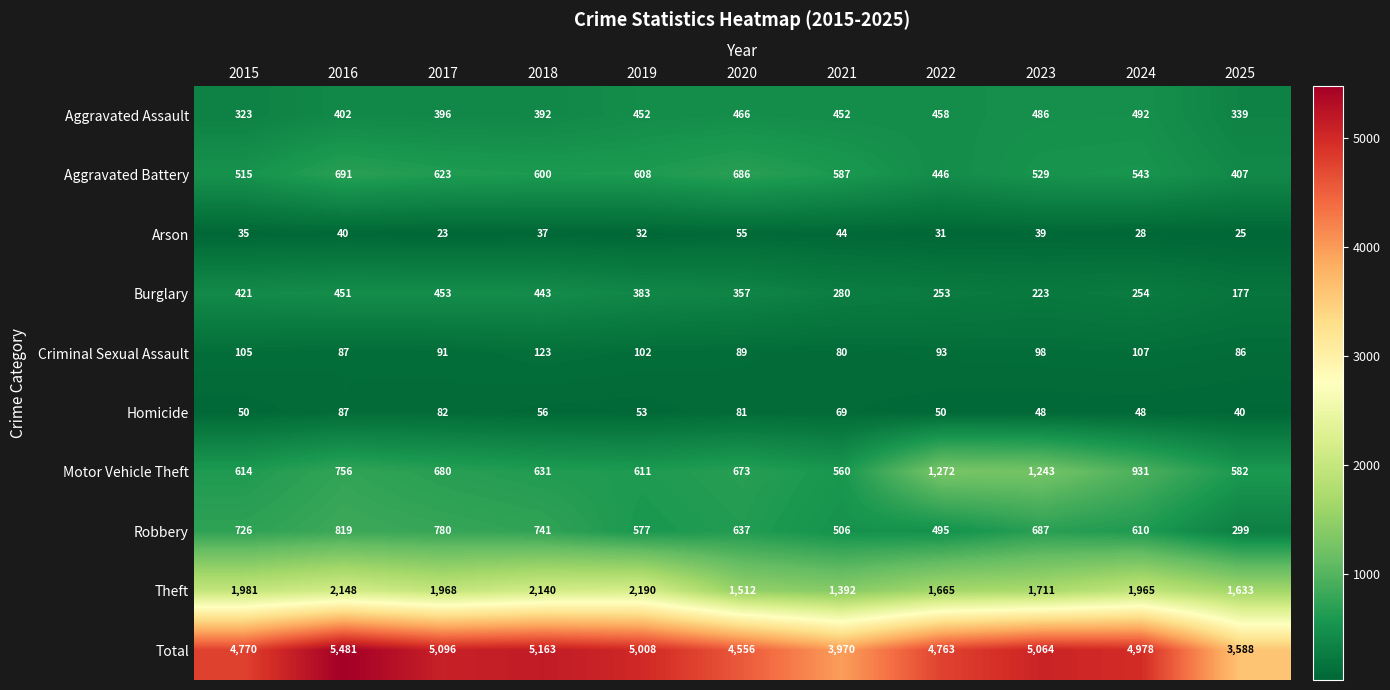

Rank the categories by Robbery value from highest to lowest.

2016, 2017, 2018, 2015, 2023, 2020, 2024, 2019, 2021, 2022, 2025